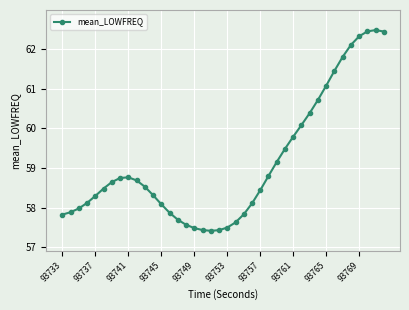

What is the sum of all values?

2365.4